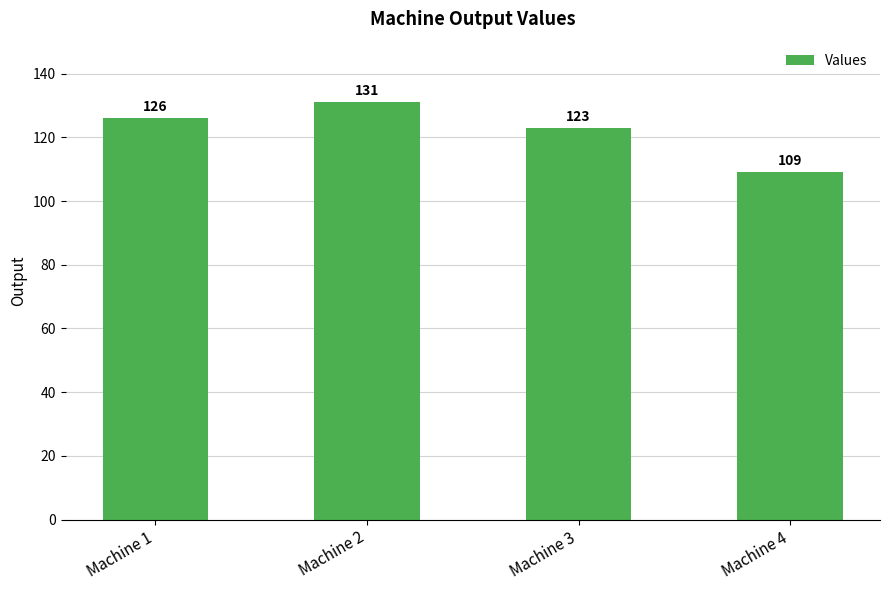

True or false: the data shows 123 at Machine 3.

True